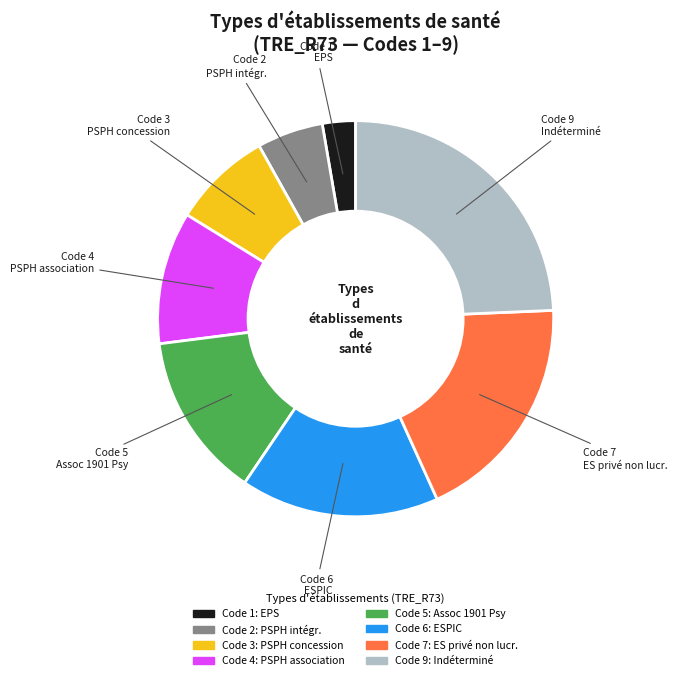

Does any single category account for the majority?

No